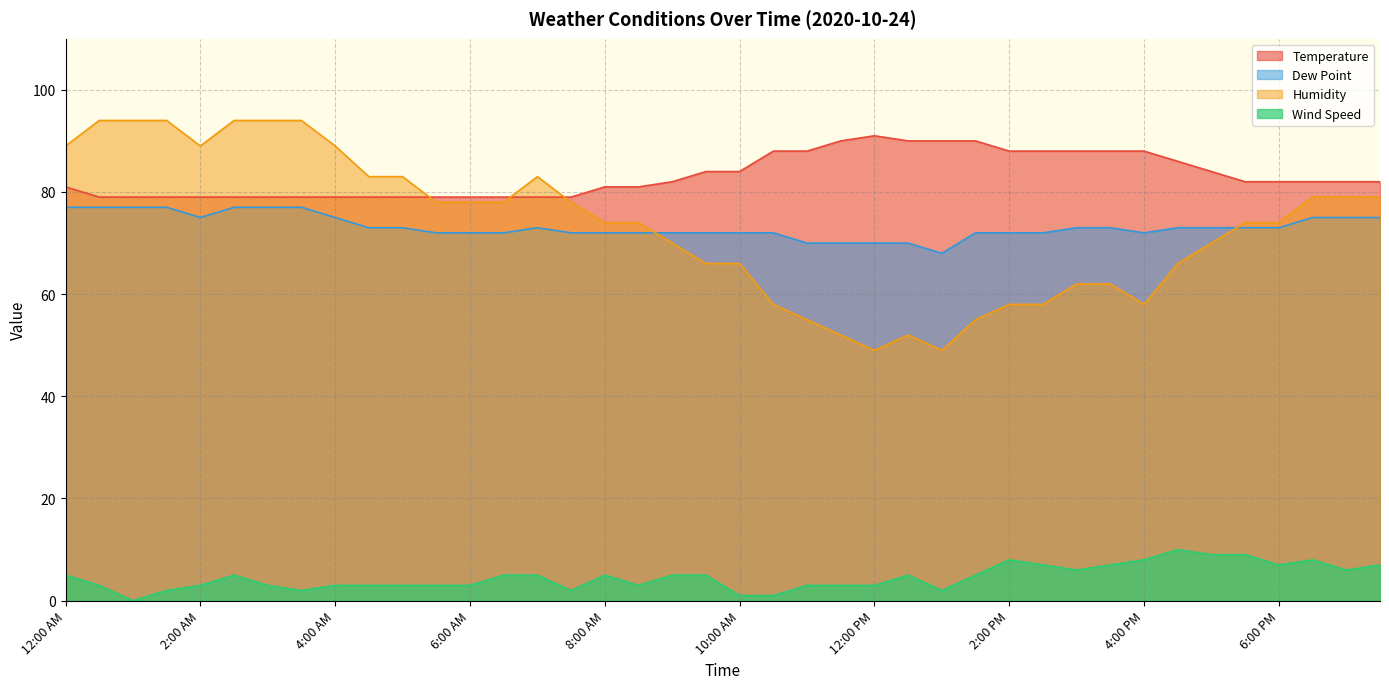

At 3:30 AM, list the series in order from largest to smallest.

Humidity, Temperature, Dew Point, Wind Speed